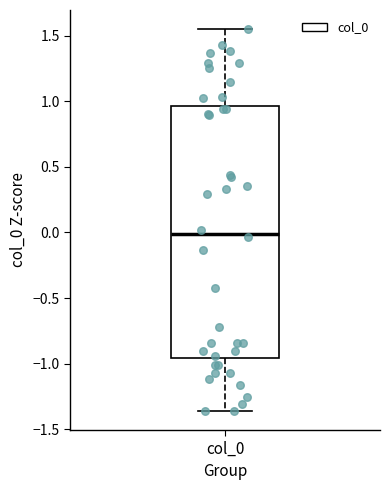

Read this box plot against the y-axis: the position of the median line, the range covered by the box, and the ends of both whiskers. The values are not printed on the chart, so give them approximately, as read against the axis.

median 0.00, box -0.95 to 0.95, whiskers -1.35 to 1.55